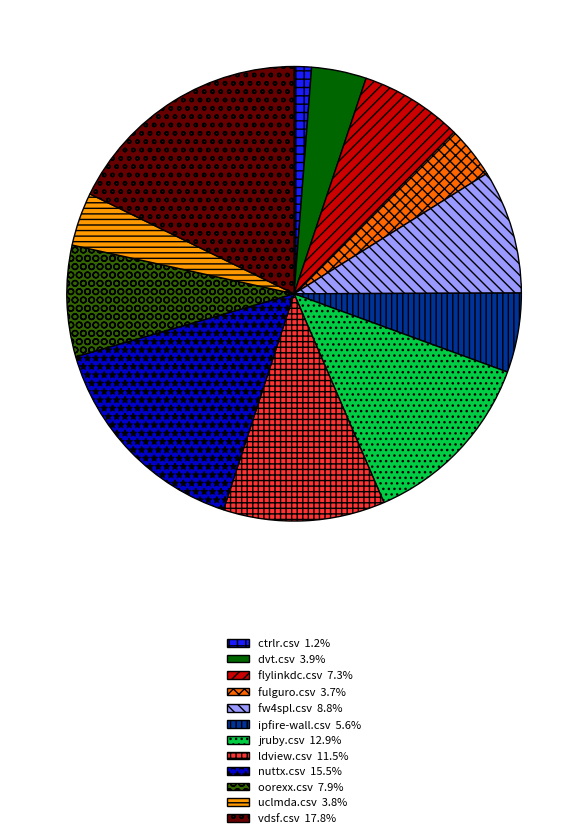

Between fulguro.csv and vdsf.csv, which is larger?

vdsf.csv